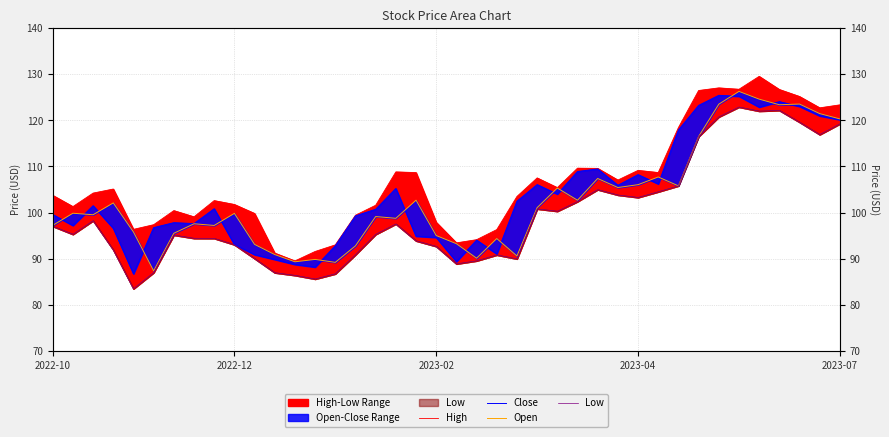

True or false: High and Close cross at least once.

False